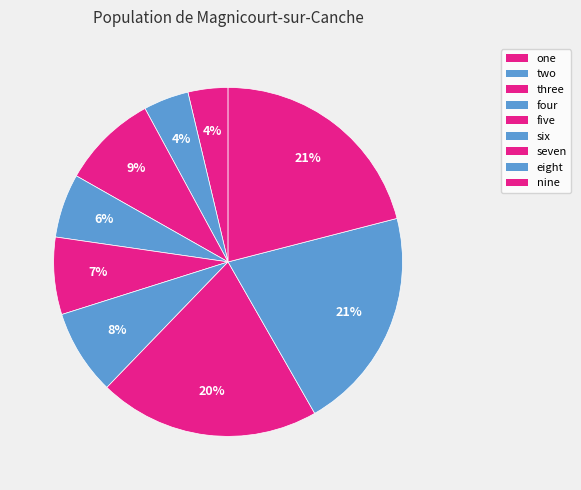

Count the number of slices in the pie.

9